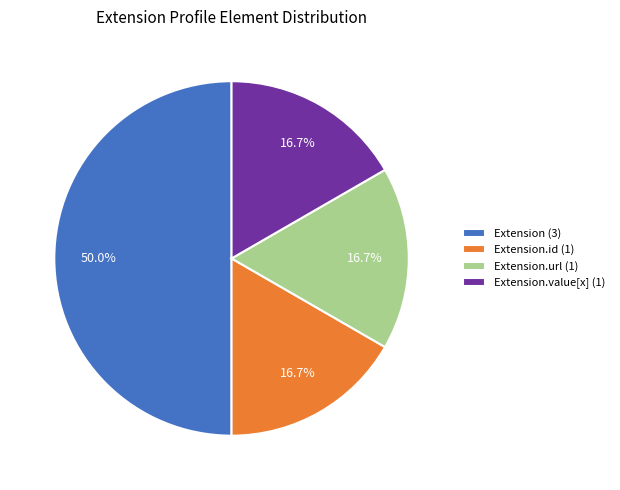

What portion of the pie excludes Extension.id (1)?

83.3%